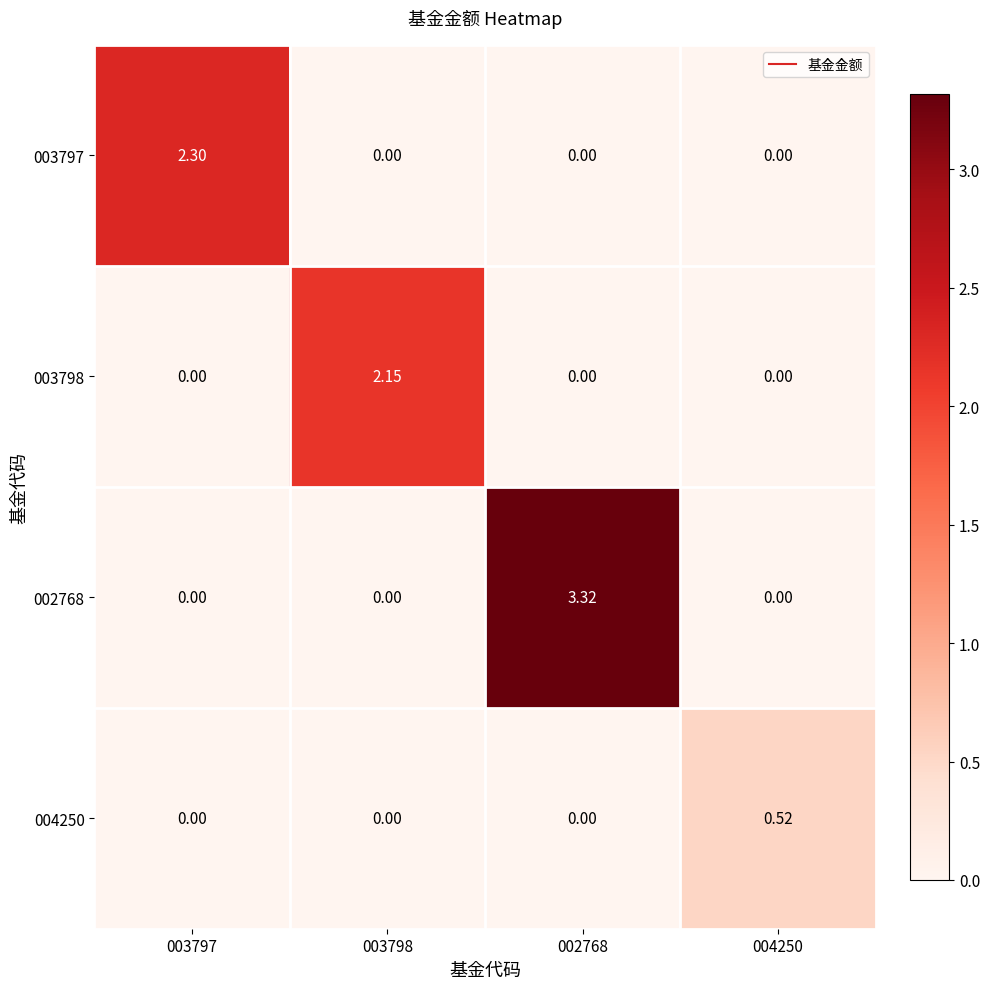

How many data points in 002768 are above 0?

1